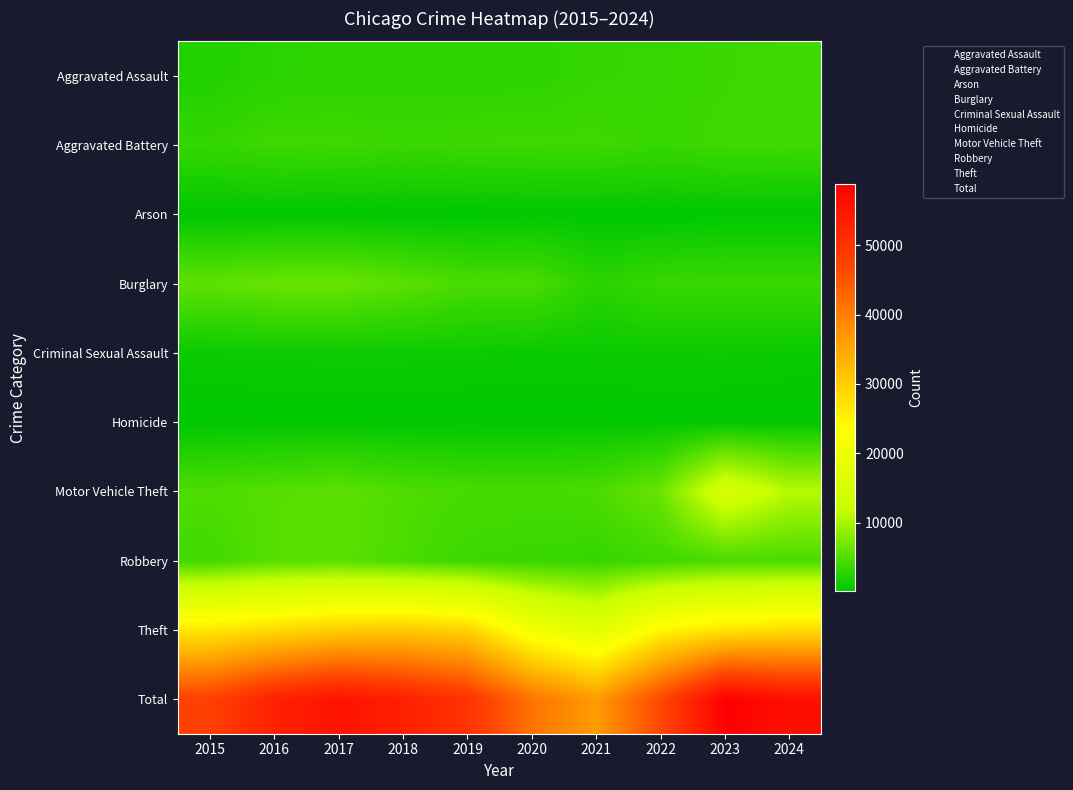

What is the difference between the highest and lowest values at 2024?

56207